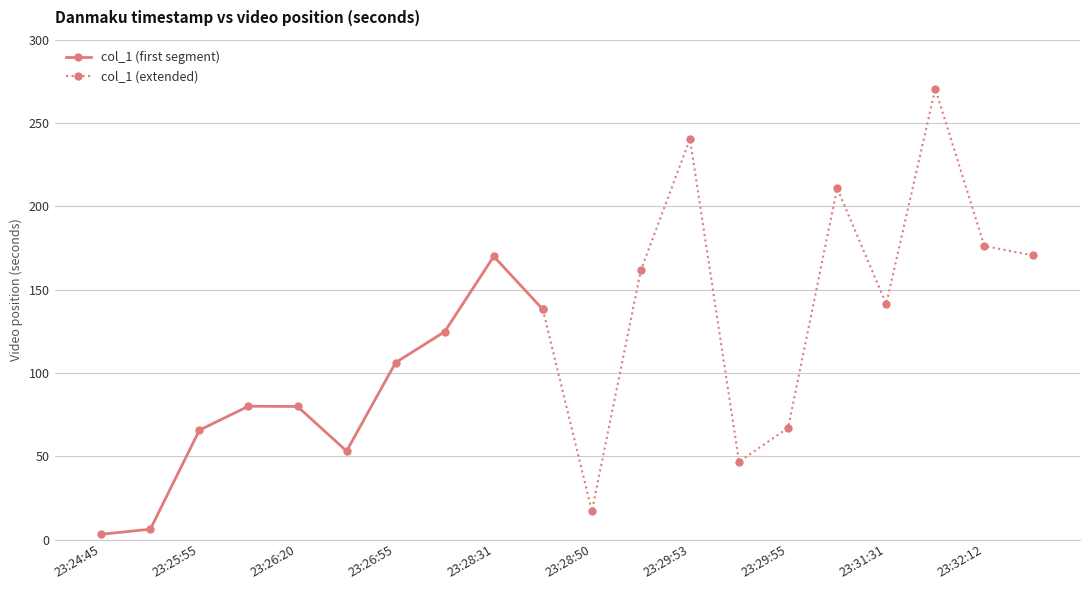

What is the change in value from 23:28:31 to 23:31:36?

+100.6